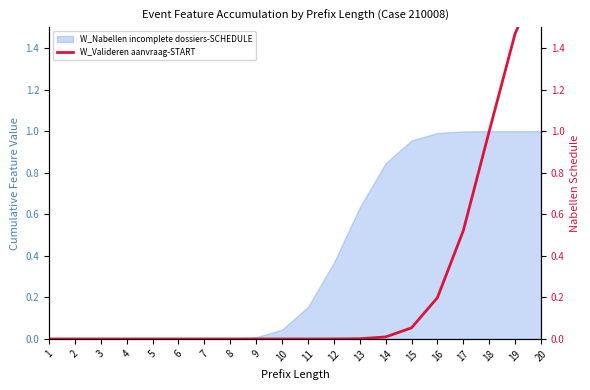

List the labels in order of value, smallest first.

1, 2, 3, 4, 5, 6, 7, 8, 9, 10, 11, 12, 13, 14, 15, 16, 17, 18, 19, 20